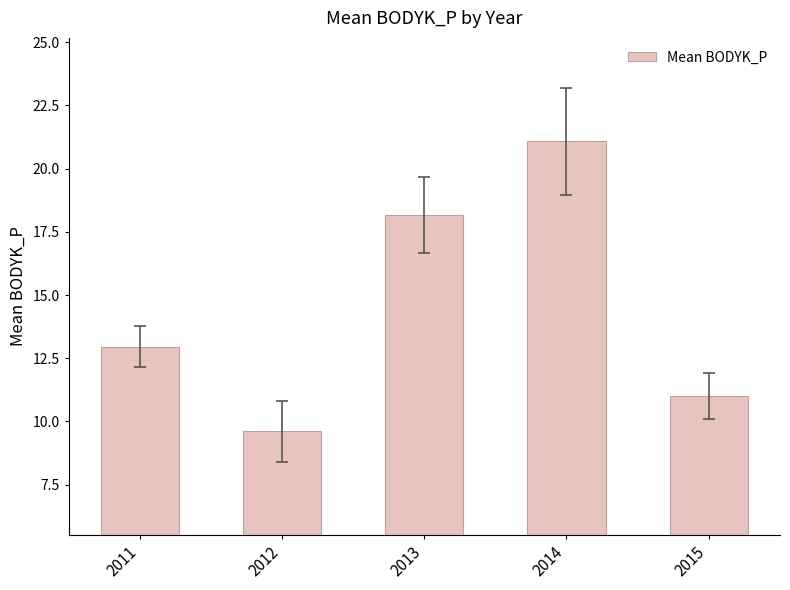

Where does the data first go above 12?

2011